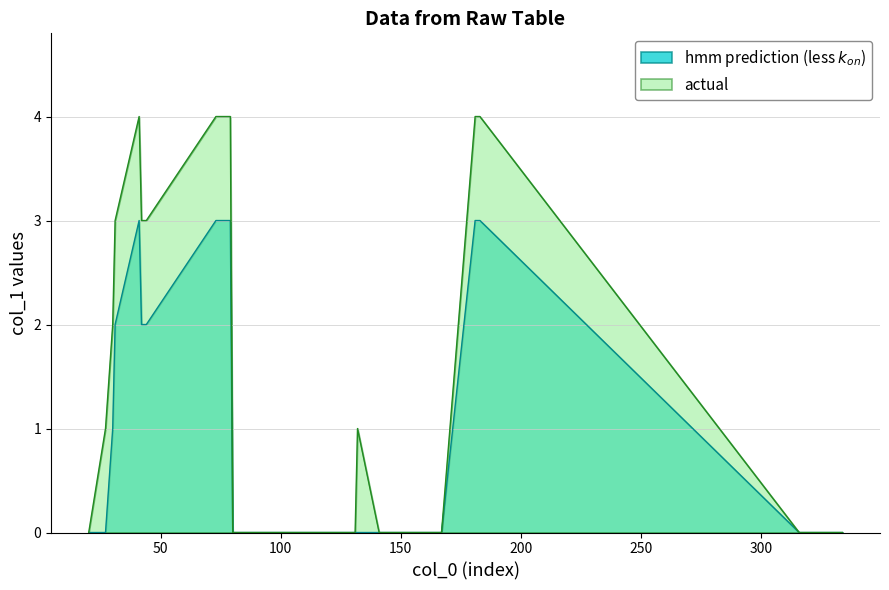

List the labels in order of value, largest first.

41, 73, 74, 75, 76, 77, 78, 79, 181, 182, 183, 31, 42, 43, 44, 30, 27, 132, 20, 80, 129, 130, 131, 141, 165, 166, 167, 316, 334